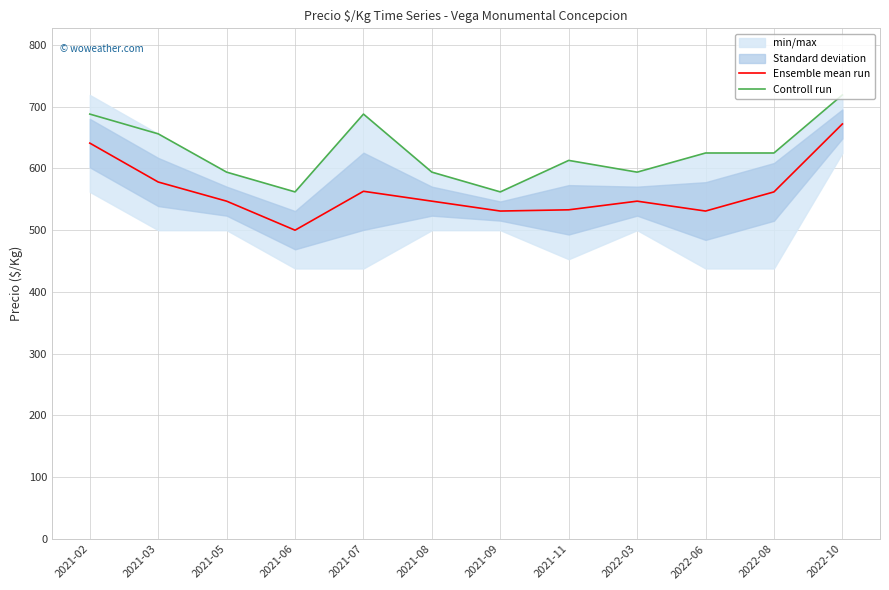

Count the number of categories in the chart.

12